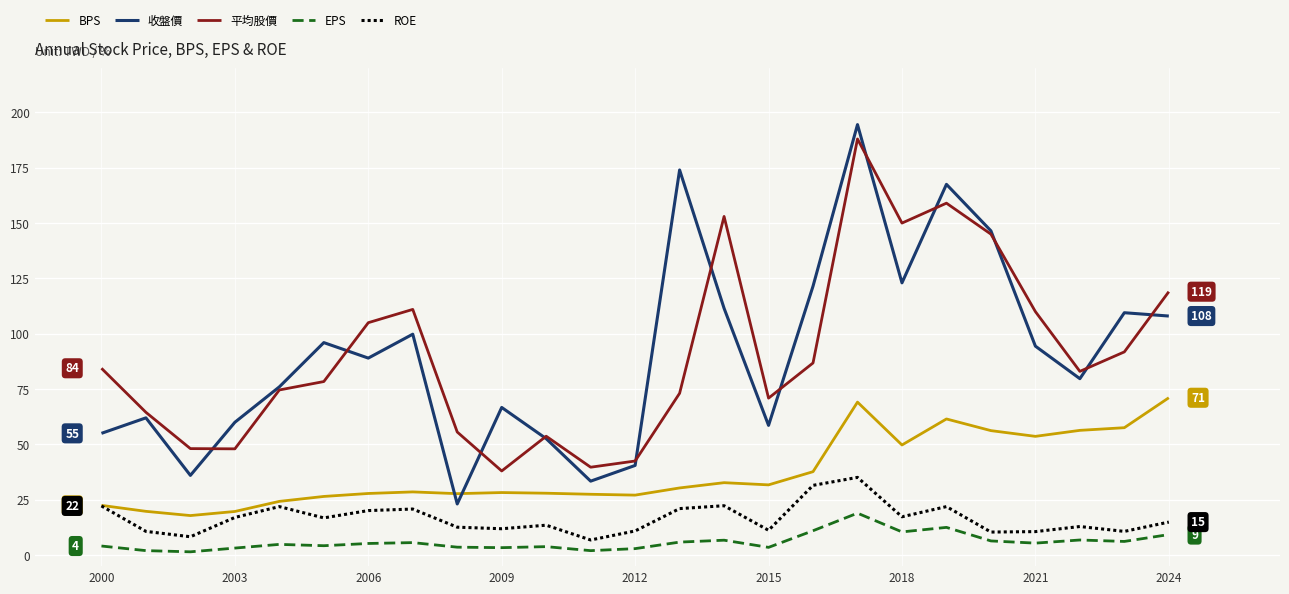

True or false: 收盤價 and ROE intersect in this chart.

False